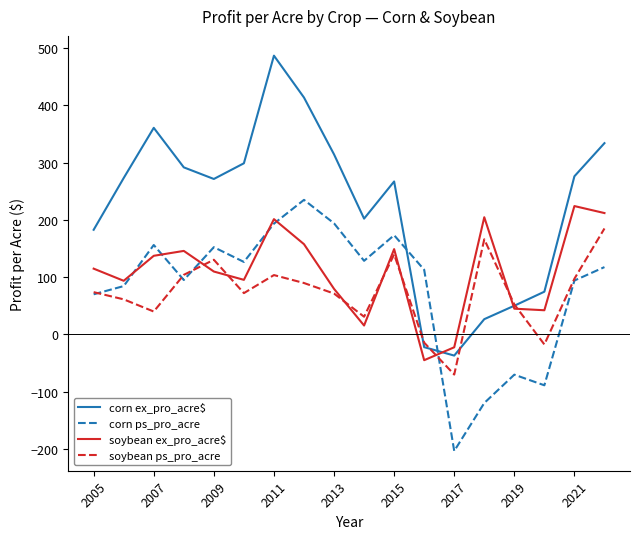

What is the lowest value of the soybean ps_pro_acre series?

-70.0